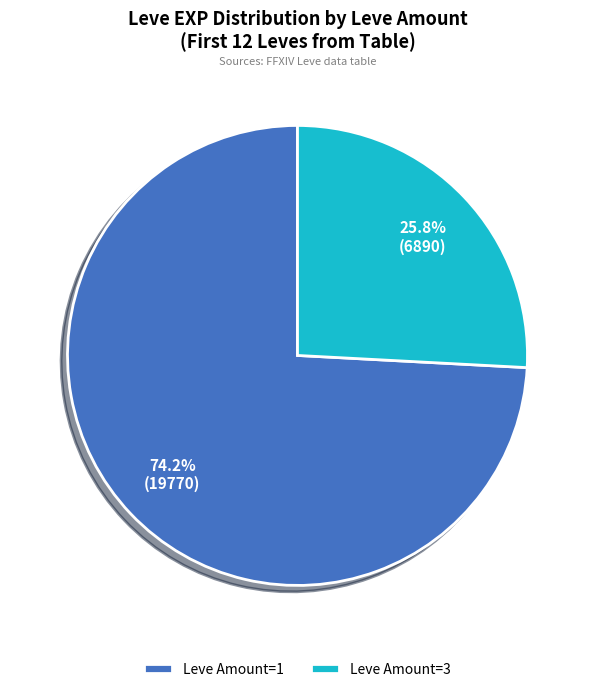

Between Leve Amount=1 and Leve Amount=3, which is larger?

Leve Amount=1